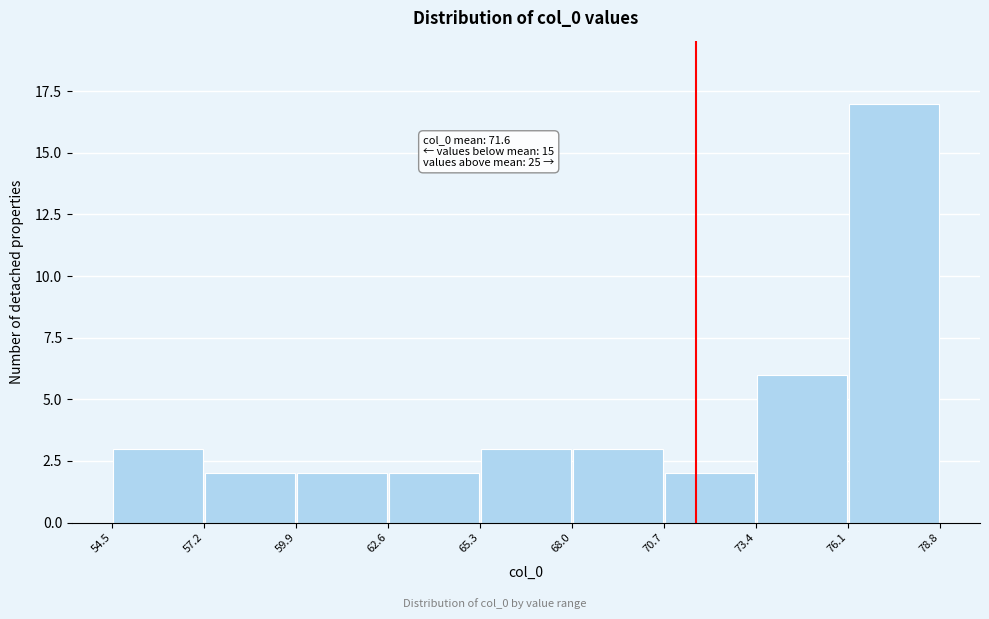

Over which range of the x-axis is the bar tallest?

76.1 to 78.8